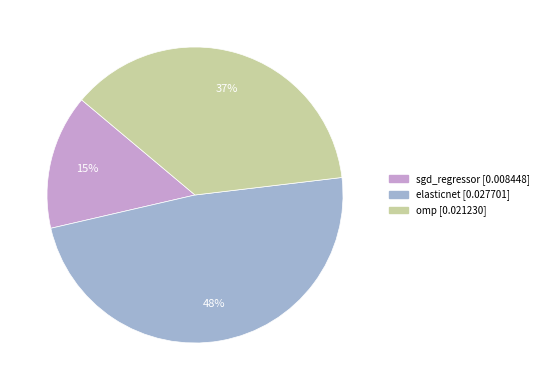

Does omp account for over 50% of the chart?

No